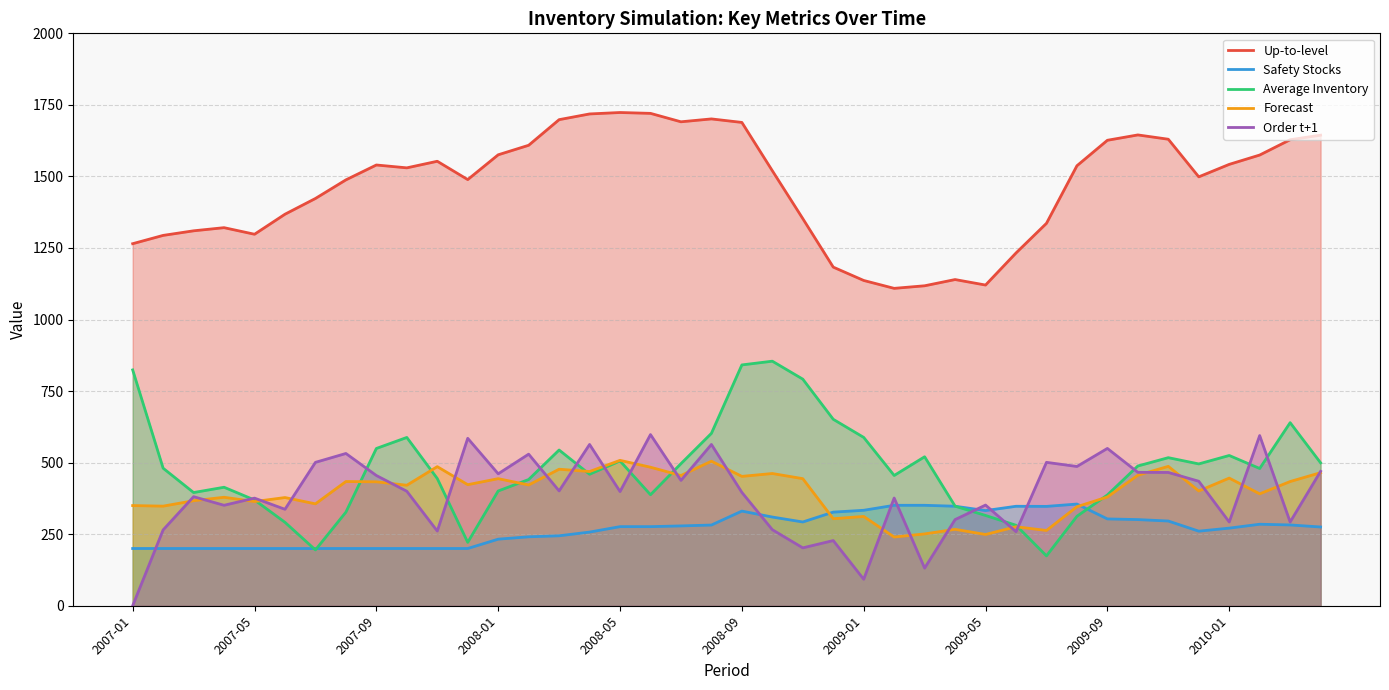

What is the total value across all series at 2009-05?

2369.2